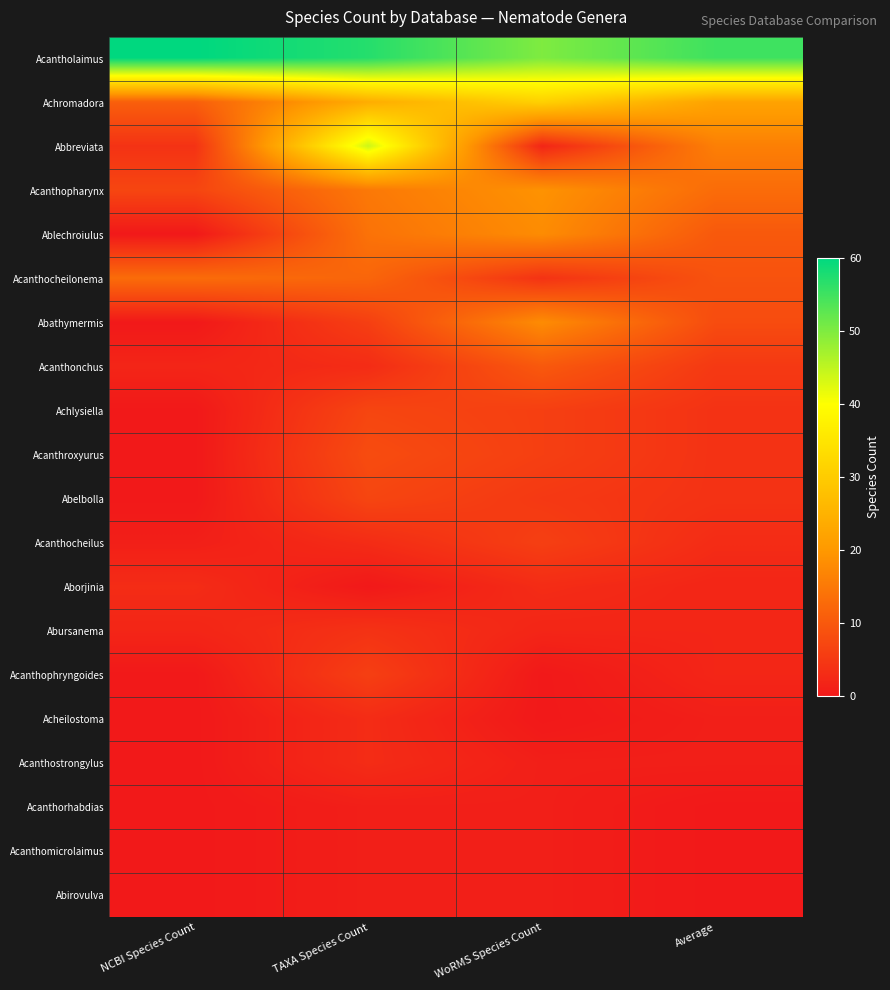

Reading left to right, list all the values displayed in this chart.

Acantholaimus: NCBI Species Count=60	TAXA Species Count=57	WoRMS Species Count=50	Average=55
Achromadora: NCBI Species Count=11	TAXA Species Count=24	WoRMS Species Count=31	Average=22
Abbreviata: NCBI Species Count=4	TAXA Species Count=44	WoRMS Species Count=2	Average=16
Acanthopharynx: NCBI Species Count=7	TAXA Species Count=15	WoRMS Species Count=19	Average=13
Ablechroiulus: NCBI Species Count=0	TAXA Species Count=14	WoRMS Species Count=18	Average=10
Acanthocheilonema: NCBI Species Count=13	TAXA Species Count=12	WoRMS Species Count=4	Average=9
Abathymermis: NCBI Species Count=0	TAXA Species Count=6	WoRMS Species Count=18	Average=8
Acanthonchus: NCBI Species Count=2	TAXA Species Count=3	WoRMS Species Count=10	Average=5
Achlysiella: NCBI Species Count=0	TAXA Species Count=7	WoRMS Species Count=6	Average=4
Acanthroxyurus: NCBI Species Count=0	TAXA Species Count=8	WoRMS Species Count=6	Average=4
Abelbolla: NCBI Species Count=0	TAXA Species Count=7	WoRMS Species Count=5	Average=4
Acanthocheilus: NCBI Species Count=1	TAXA Species Count=3	WoRMS Species Count=6	Average=3
Aborjinia: NCBI Species Count=3	TAXA Species Count=0	WoRMS Species Count=3	Average=2
Abursanema: NCBI Species Count=2	TAXA Species Count=4	WoRMS Species Count=2	Average=2
Acanthophryngoides: NCBI Species Count=0	TAXA Species Count=6	WoRMS Species Count=0	Average=2
Acheilostoma: NCBI Species Count=0	TAXA Species Count=3	WoRMS Species Count=0	Average=1
Acanthostrongylus: NCBI Species Count=0	TAXA Species Count=3	WoRMS Species Count=1	Average=1
Acanthorhabdias: NCBI Species Count=0	TAXA Species Count=1	WoRMS Species Count=1	Average=0
Acanthomicrolaimus: NCBI Species Count=0	TAXA Species Count=1	WoRMS Species Count=1	Average=0
Abirovulva: NCBI Species Count=0	TAXA Species Count=1	WoRMS Species Count=1	Average=0